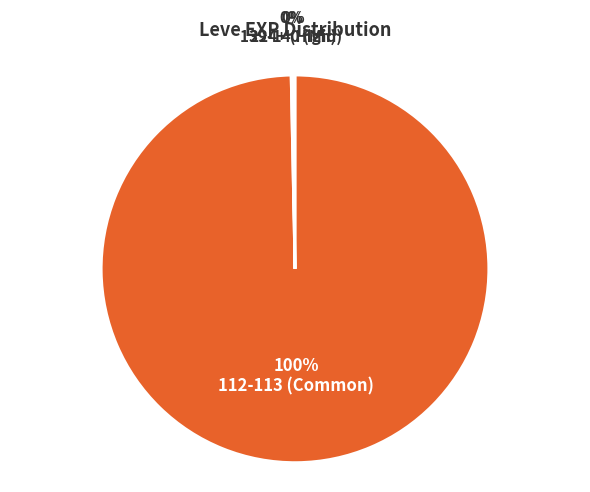

Does any single category account for the majority?

Yes